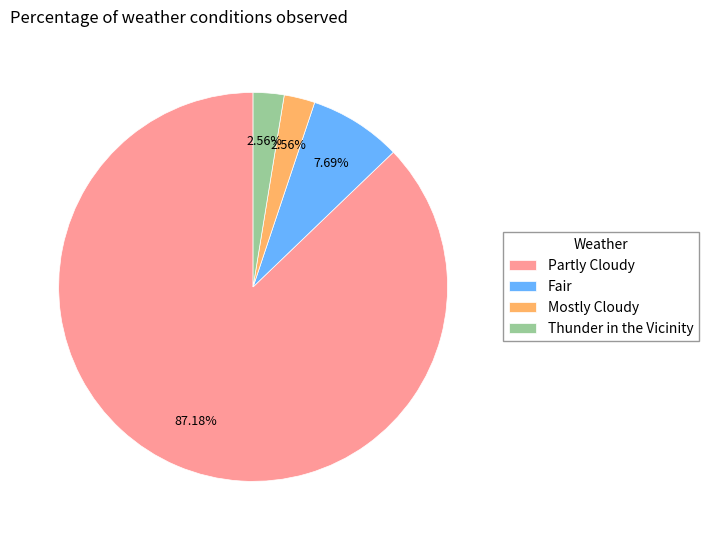

To the nearest percent, what is the difference between the largest and smallest slice percentages?

85%